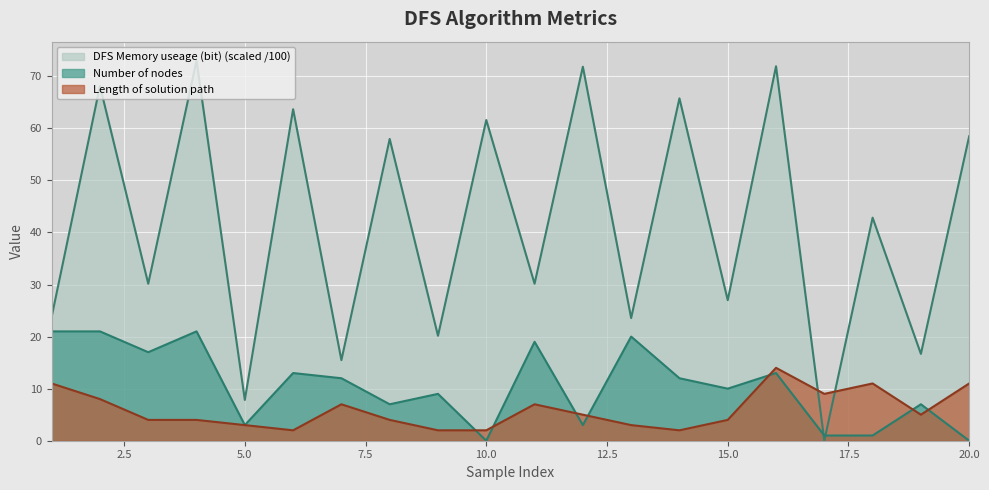

Reading left to right, transcribe all the data shown in this chart.

DFS Memory useage (bit): 23.8	68.2	30.2	73.0	7.8	63.7	15.5	58.0	20.2	61.6	30.2	71.8	23.6	65.8	27.0	71.9	0.0	42.8	16.7	58.5
Number of nodes: 21.0	21.0	17.0	21.0	3.0	13.0	12.0	7.0	9.0	0.0	19.0	3.0	20.0	12.0	10.0	13.0	1.0	1.0	7.0	0.0
Length of solution path: 11.0	8.0	4.0	4.0	3.0	2.0	7.0	4.0	2.0	2.0	7.0	5.0	3.0	2.0	4.0	14.0	9.0	11.0	5.0	11.0